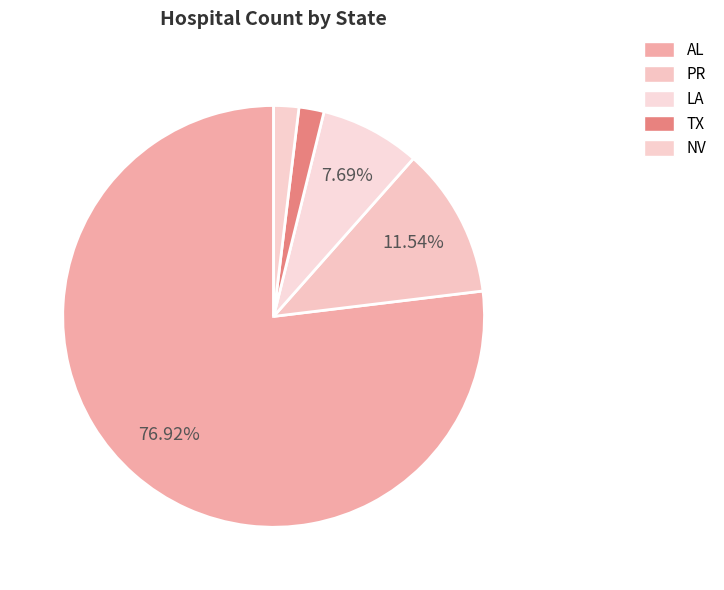

What is the smallest slice in the pie chart?

TX